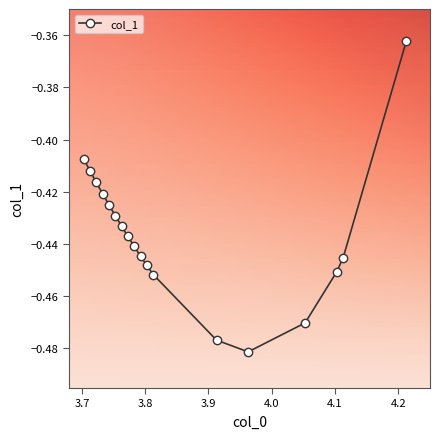

What is the sum of all values?

-7.9